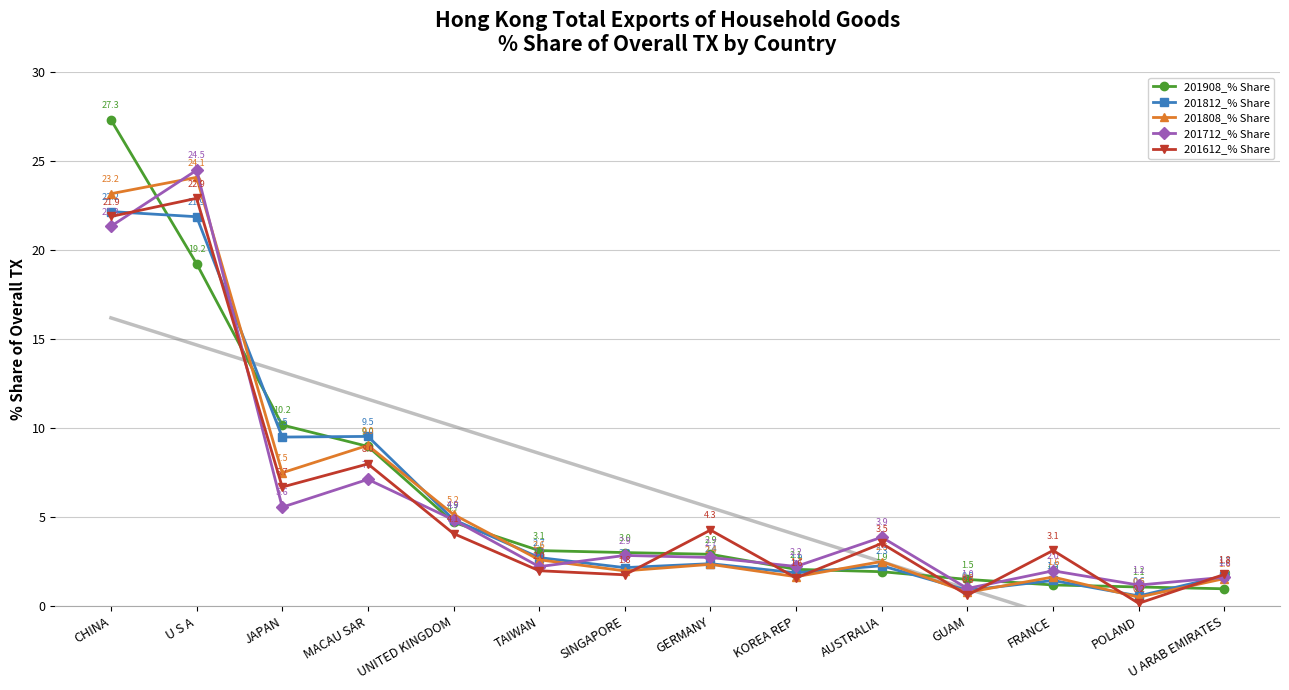

The 201612_% Share series shows 21.9 at CHINA. True or false?

True